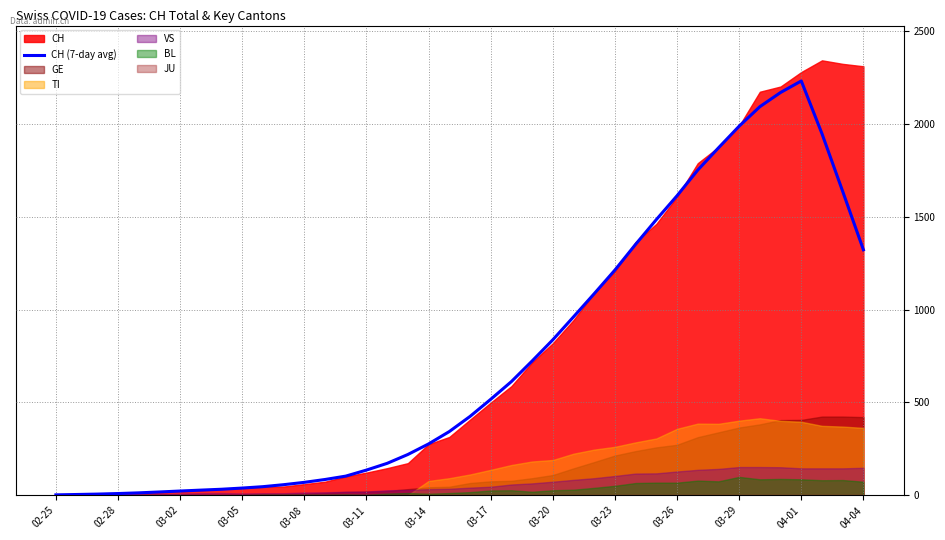

What is the sum of all values?

29523.3